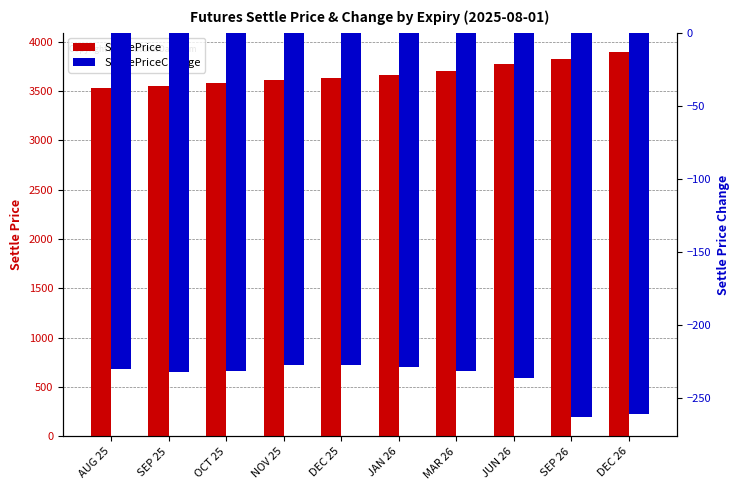

The SettlePrice series shows 711.7 at SEP 25. True or false?

False